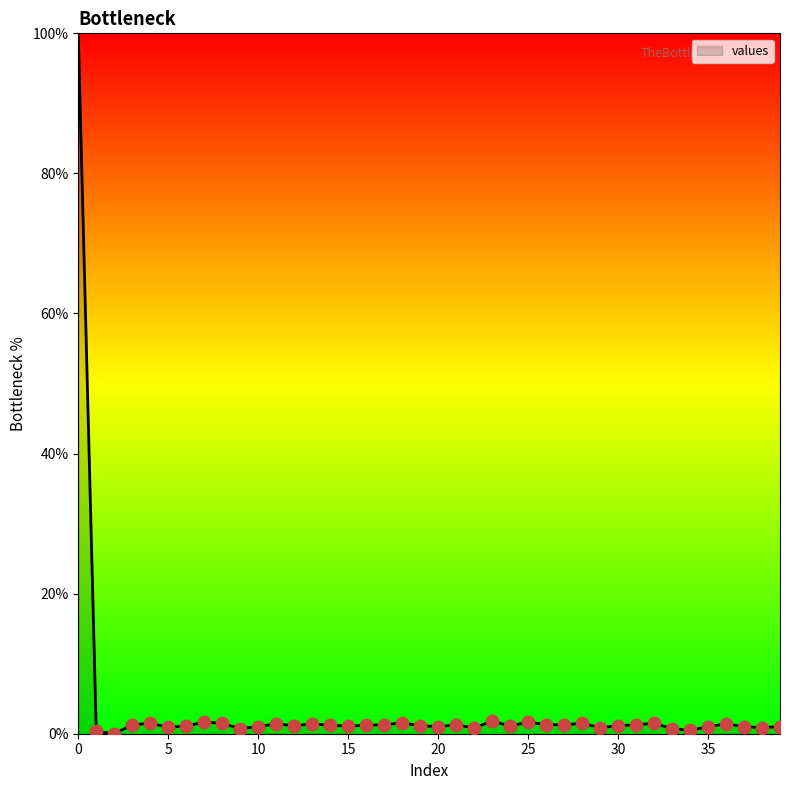

What is the greatest value displayed?

100.0